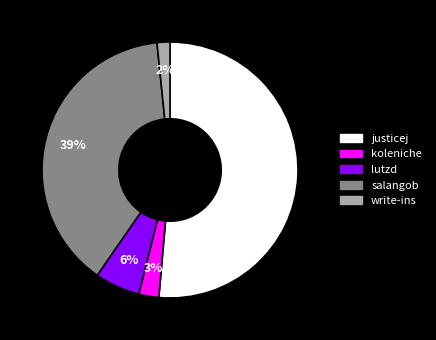

How many slices are in this pie chart?

5